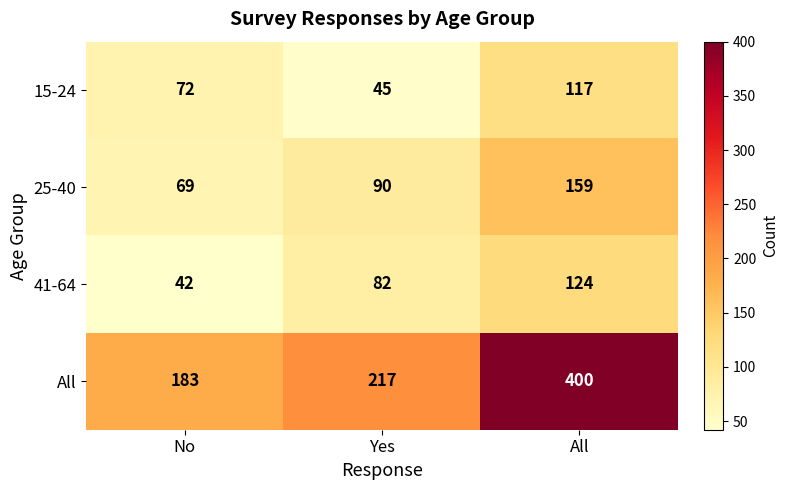

Which series changed the most between No and Yes?

41-64